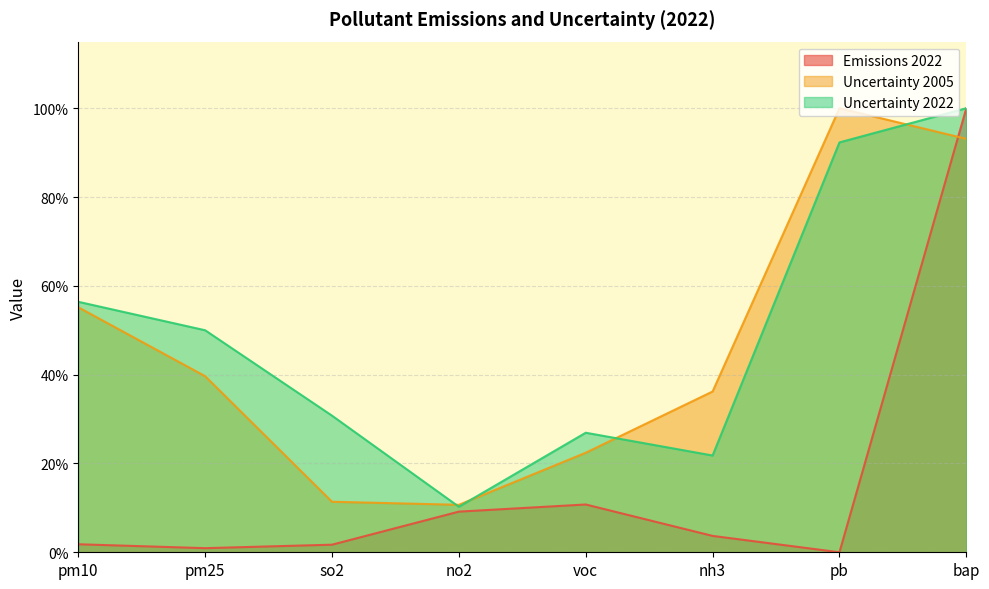

Which series changed the most between pb and bap?

Emissions 2022